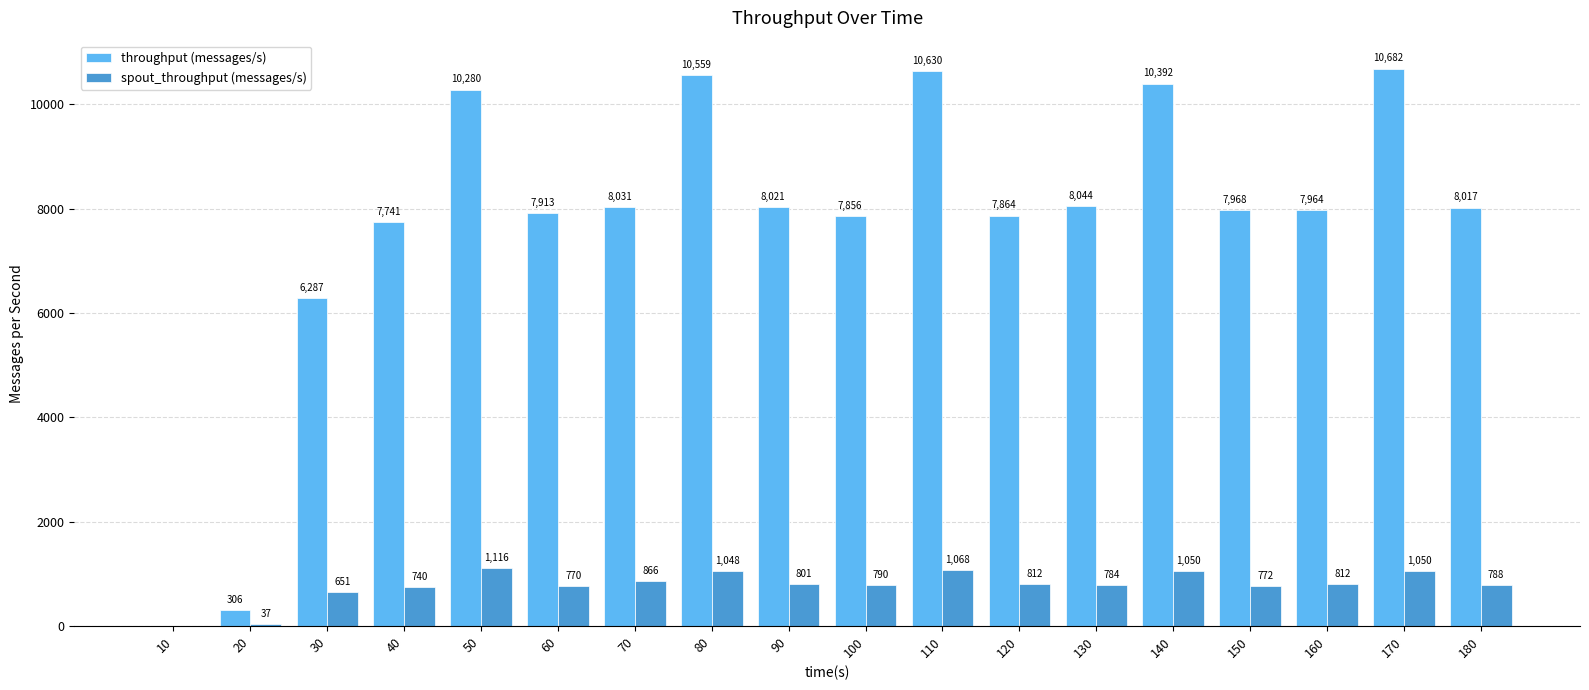

What is the difference between the spout_throughput (messages/s) values at 90 and 60?

31